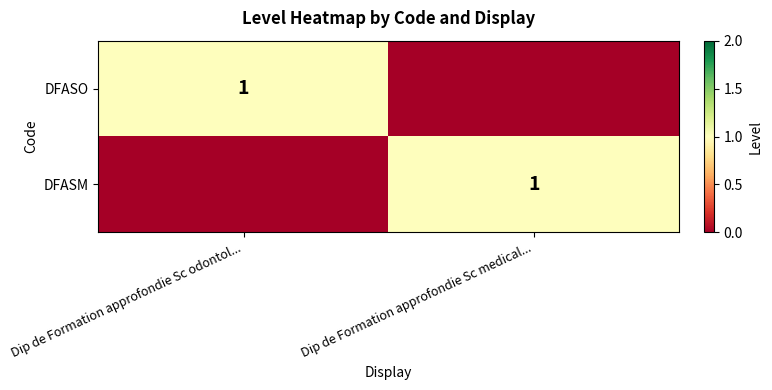

The DFASO series shows 1 at Dip de Formation approfondie Sc odontol.... True or false?

True